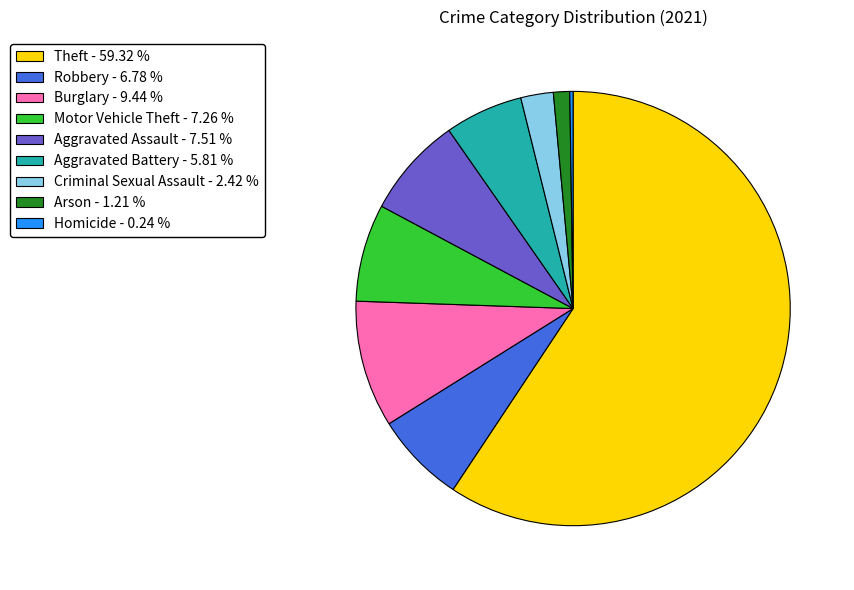

Between Burglary and Motor Vehicle Theft, which is larger?

Burglary